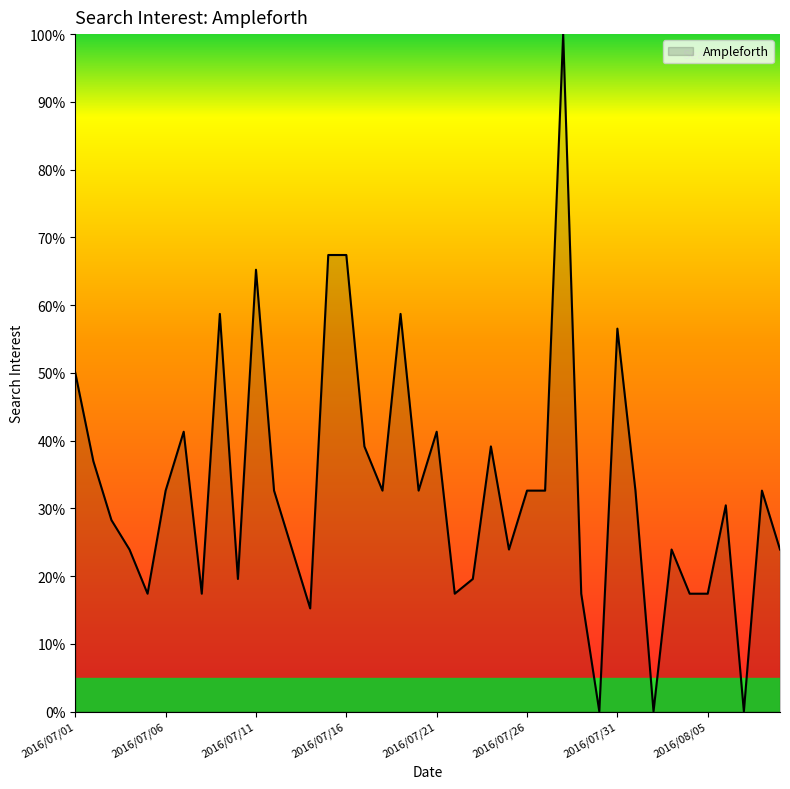

How many lines are shown in the chart?

1